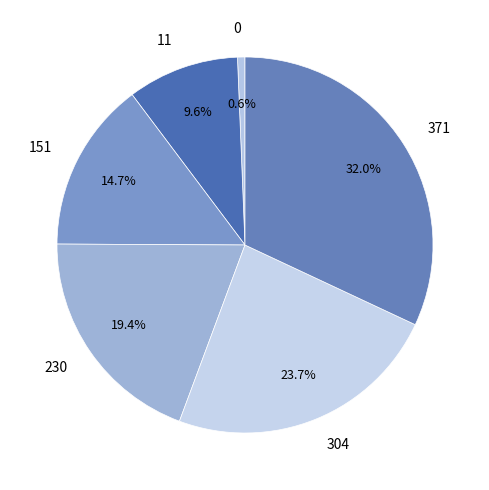

Does 304 represent more than half of the total?

No